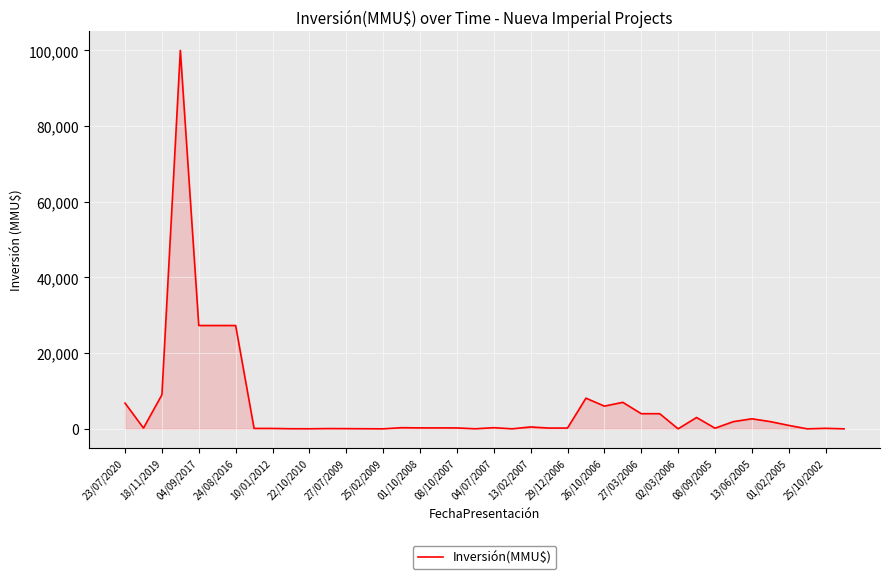

What is the greatest value displayed?

100000